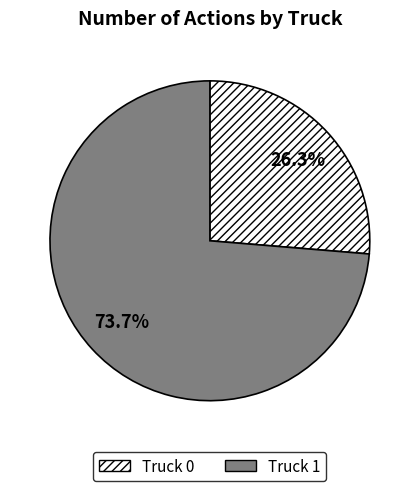

Count the number of slices in the pie.

2